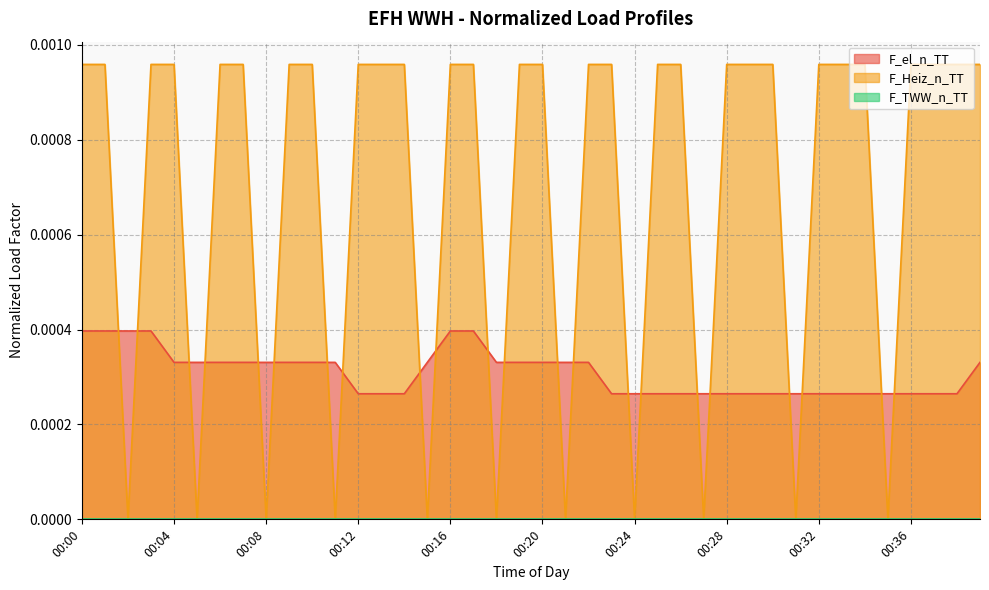

How many F_el_n_TT values are between 0 and 1?

40